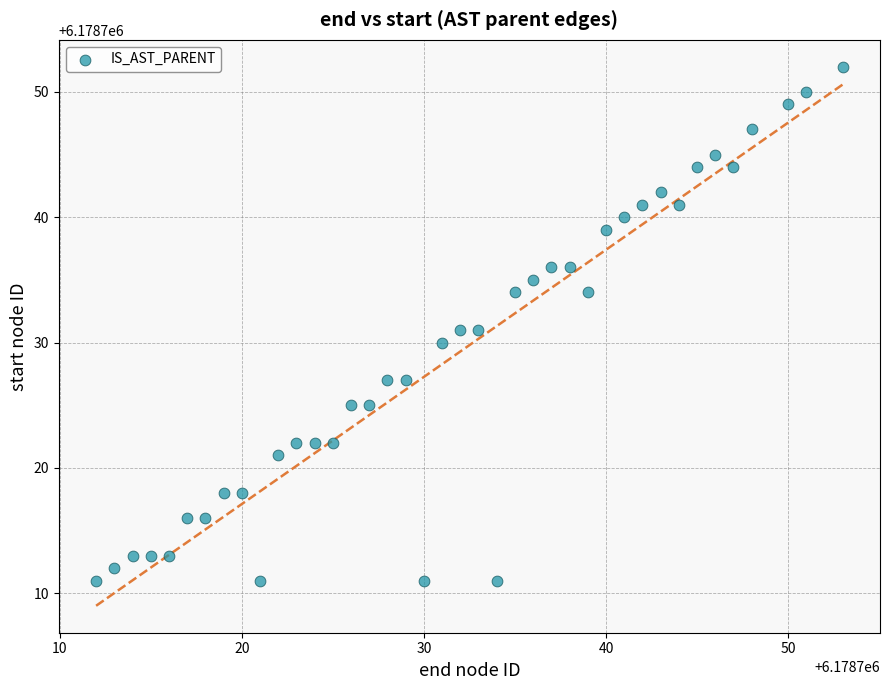

What is the range of X values (max minus min)?

41